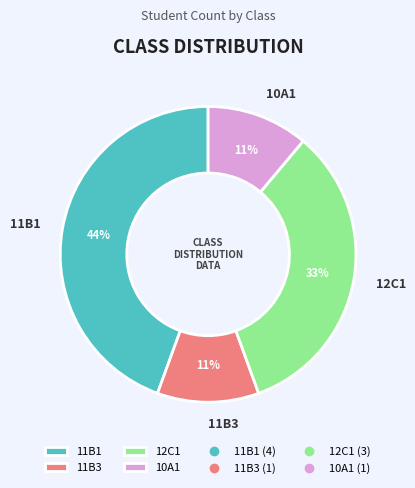

Combined, do 11B3 and 12C1 account for over 50%?

No